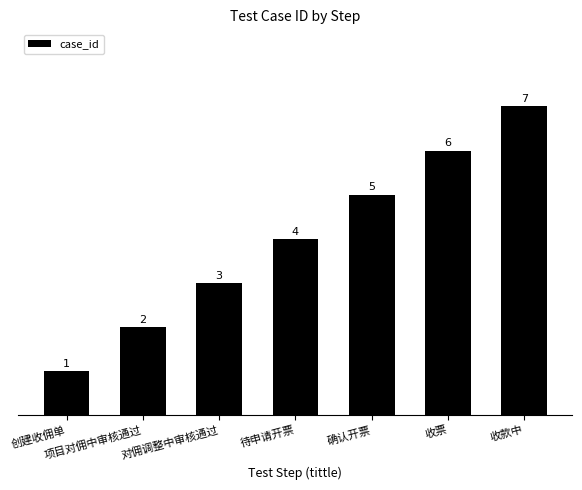

Count the number of data series in this chart.

1